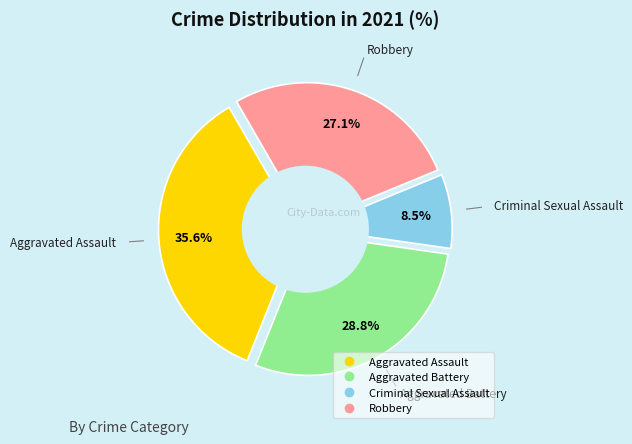

Does Aggravated Assault account for over 50% of the chart?

No